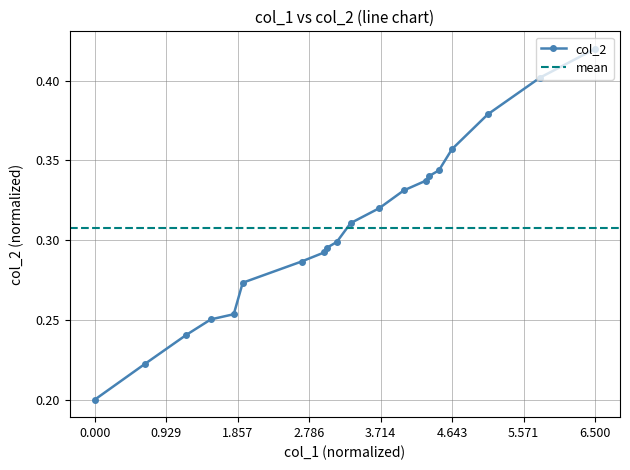

At which label does col_2 reach its peak?

6.500